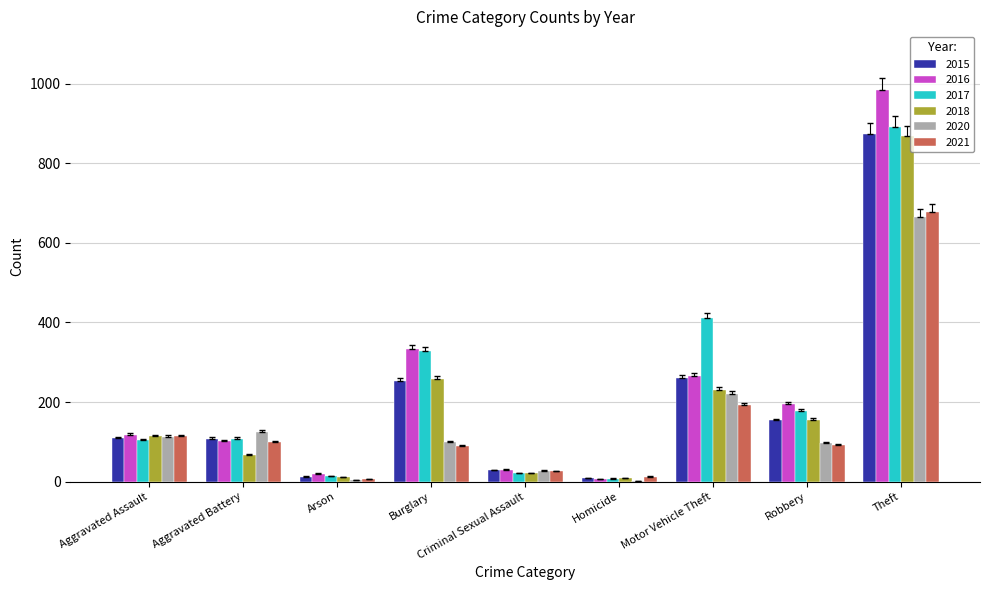

At which category is the sum across all series the highest?

Theft